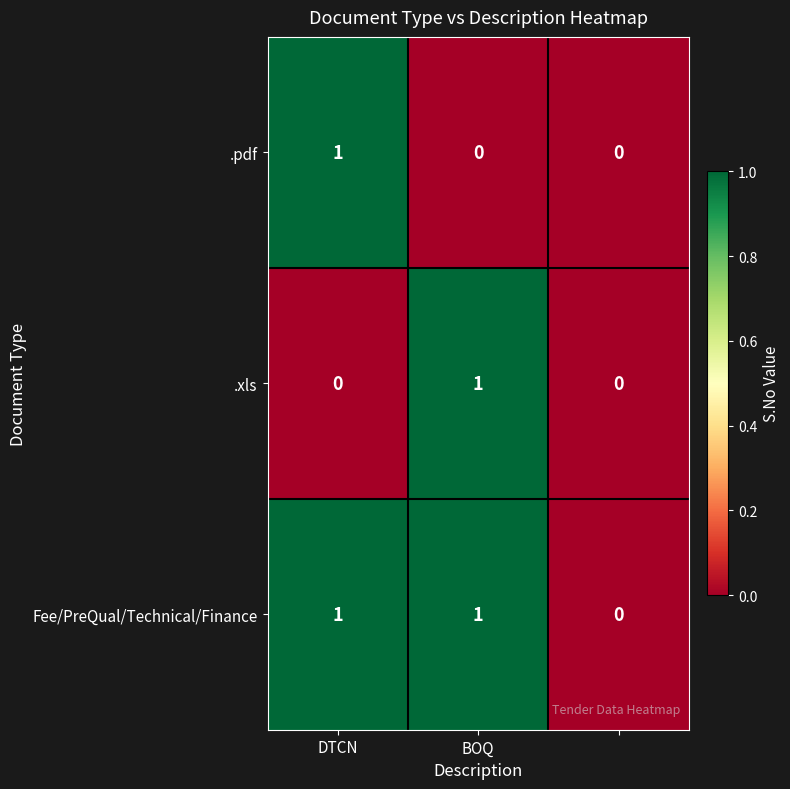

Count the Fee/PreQual/Technical/Finance values in the range 0 to 1.

3